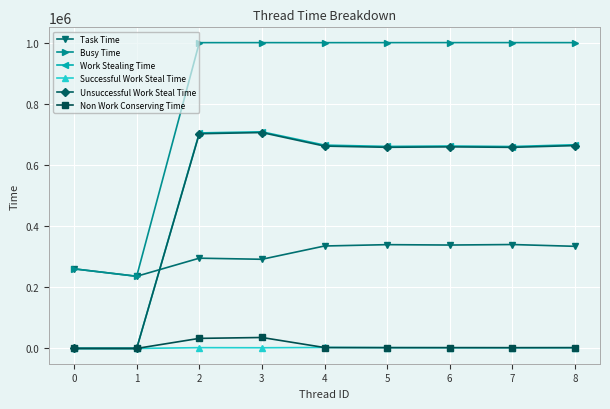

Is it true that Work Stealing Time equals 0 at 1?

True